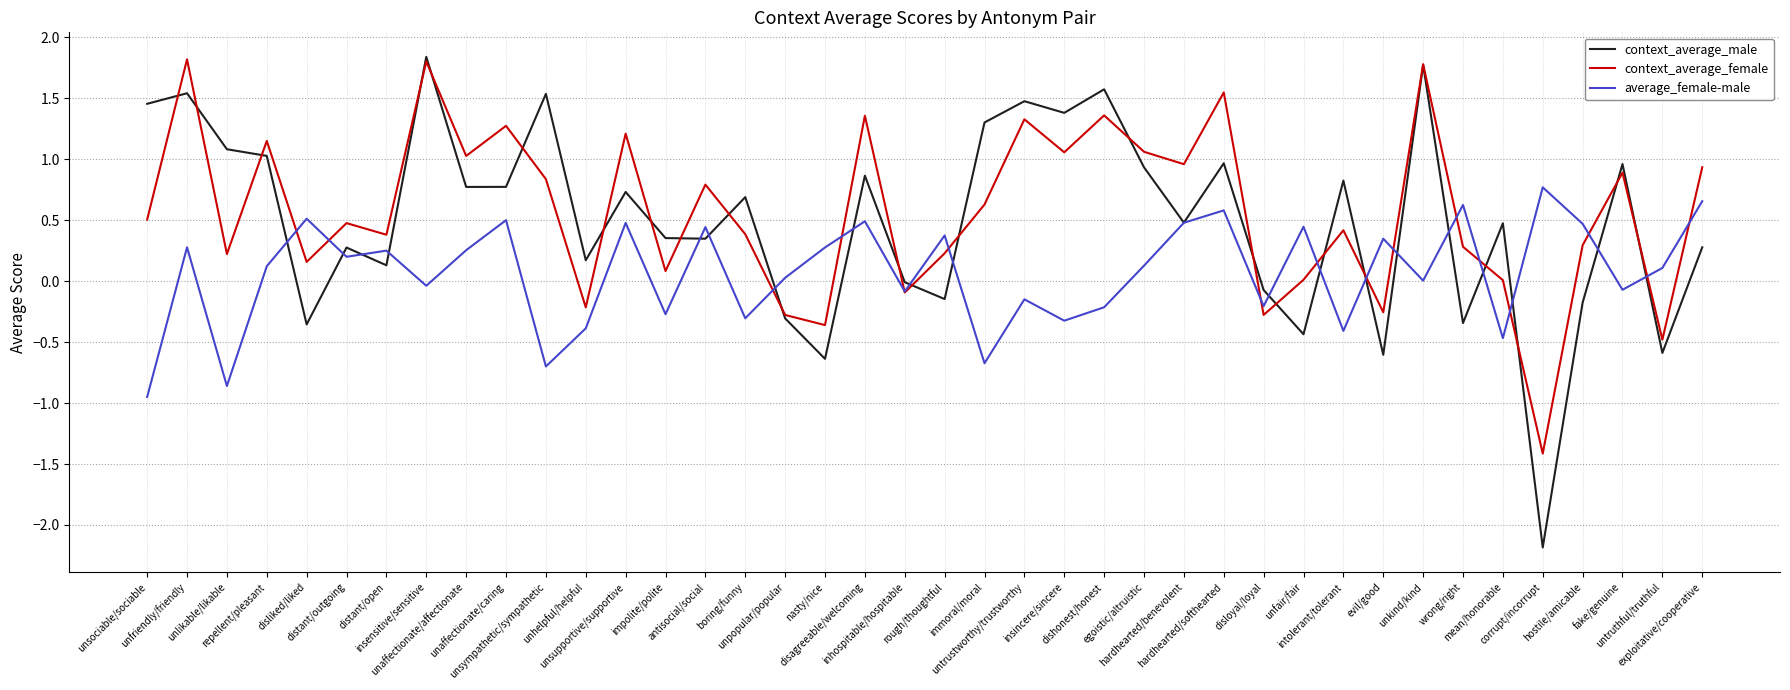

What is the maximum value shown in the chart?

1.8